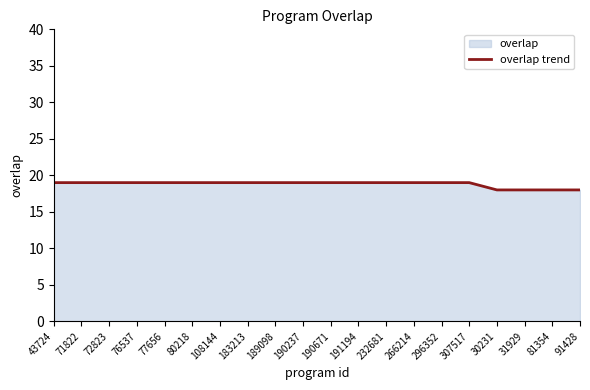

Reading left to right, extract all data points from this chart.

19	19	19	19	19	19	19	19	19	19	19	19	19	19	19	19	18	18	18	18